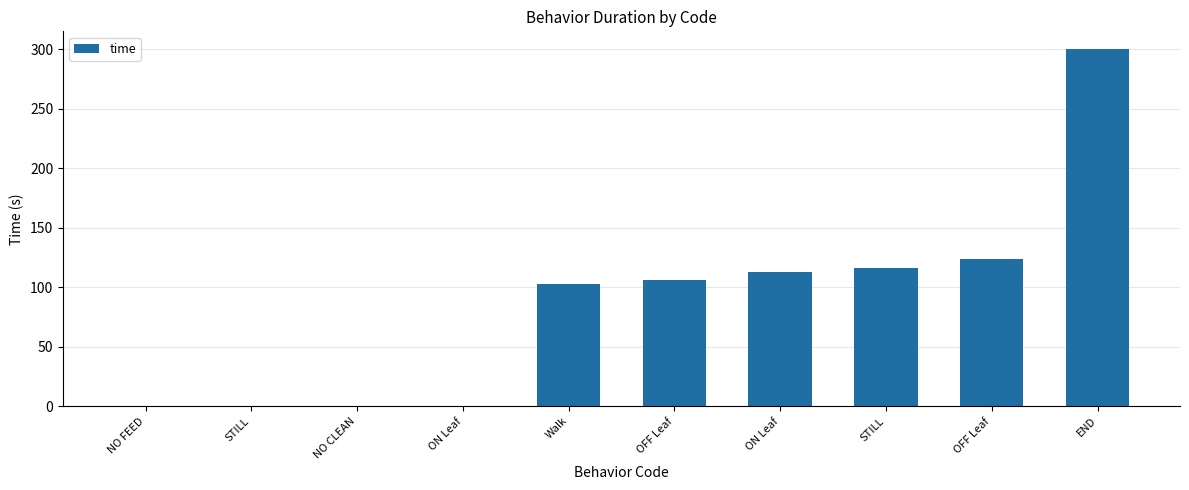

Reading right to left, extract all data points from this chart.

300.2	124.2	116.4	113.1	105.7	102.6	0.0	0.0	0.0	0.0